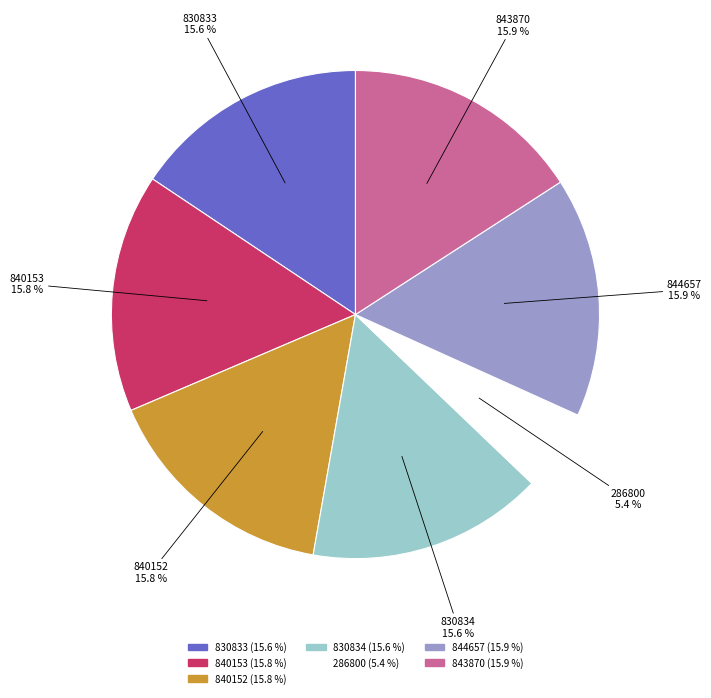

Approximately how many times larger is the value at 830833 compared to 840153?

1.0